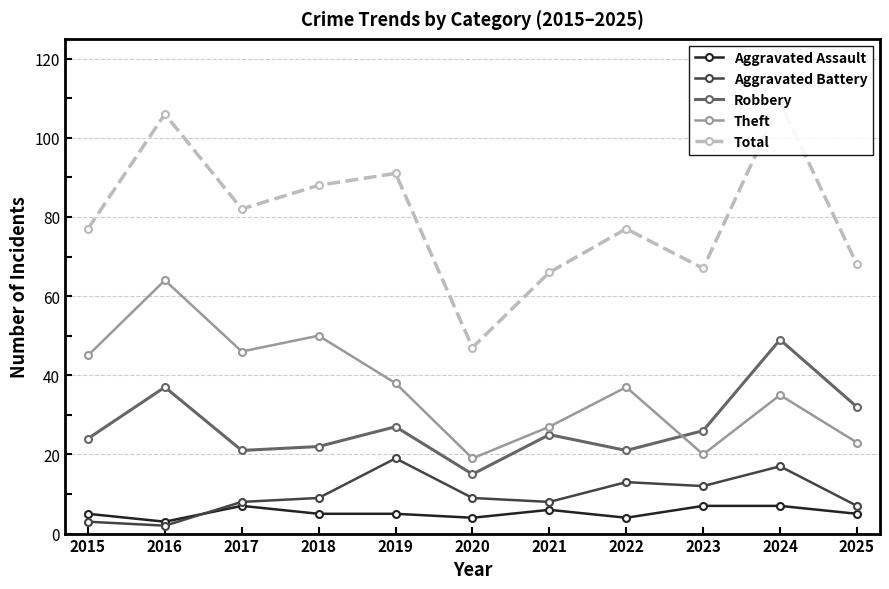

How many interior local valleys does the Robbery series have?

3